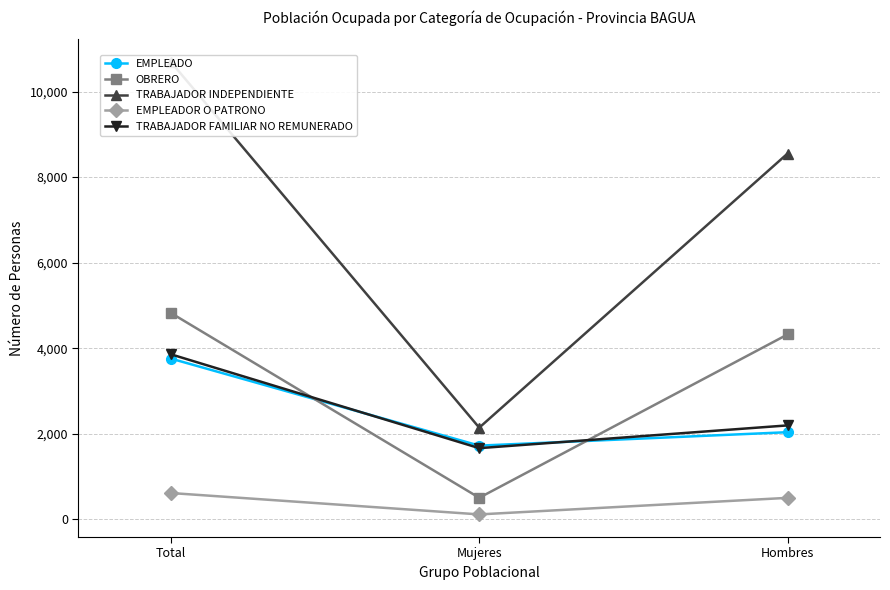

What is the total value across all series at Hombres?

17598